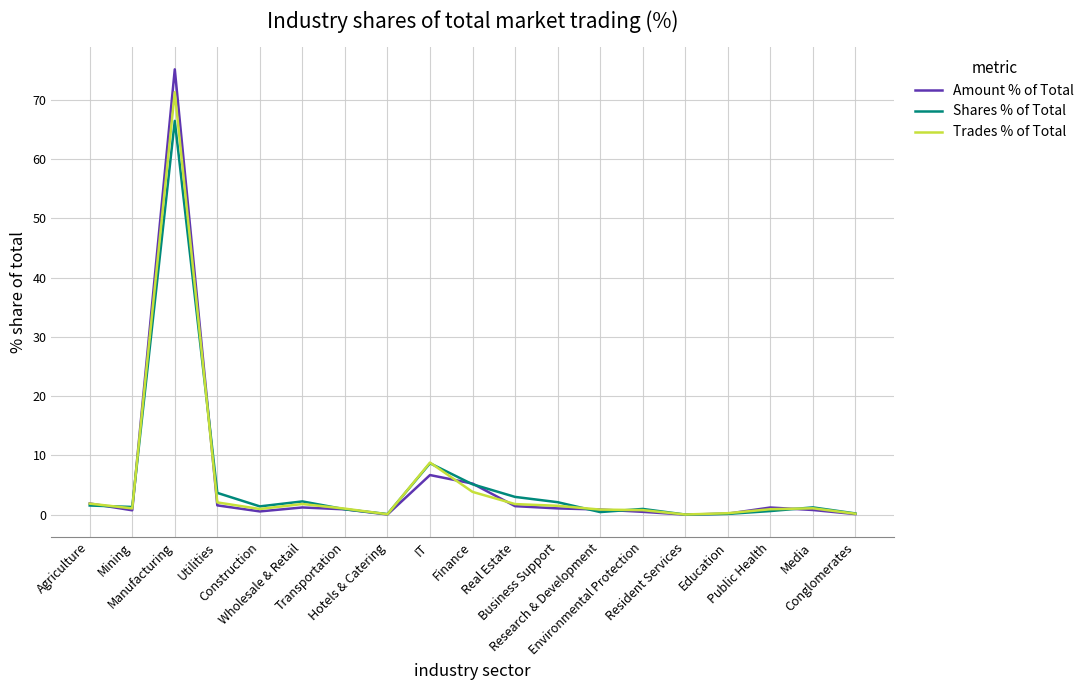

Rank the series by their maximum value, from lowest to highest.

Shares % of Total, Trades % of Total, Amount % of Total